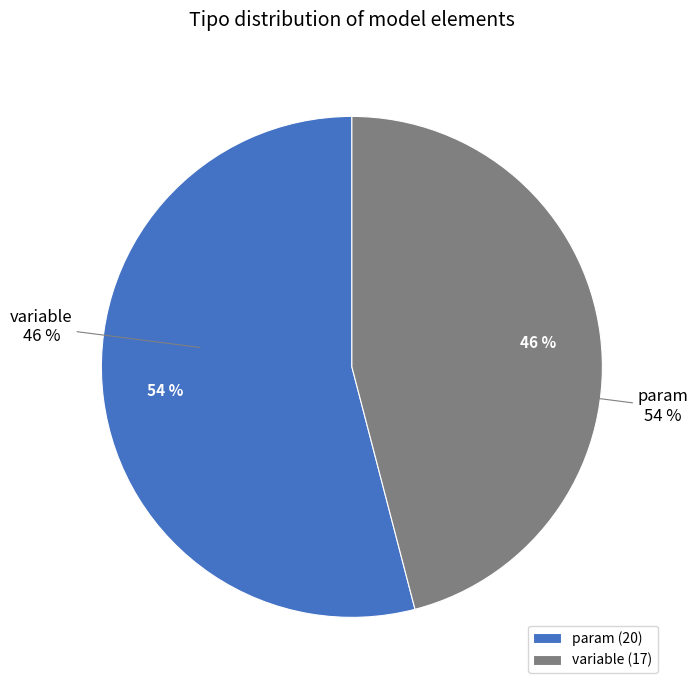

True or false: other accounts for 10% of the total.

False